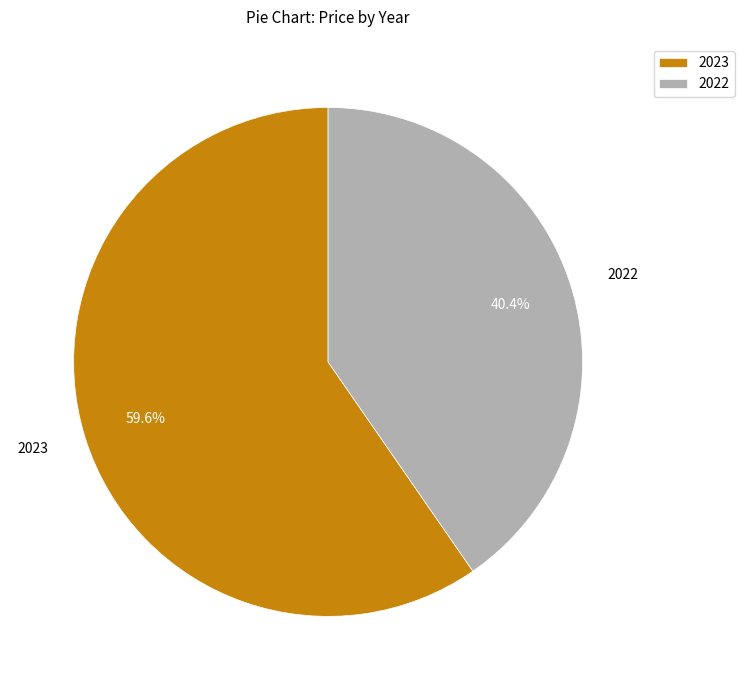

Which category accounts for the majority?

2023